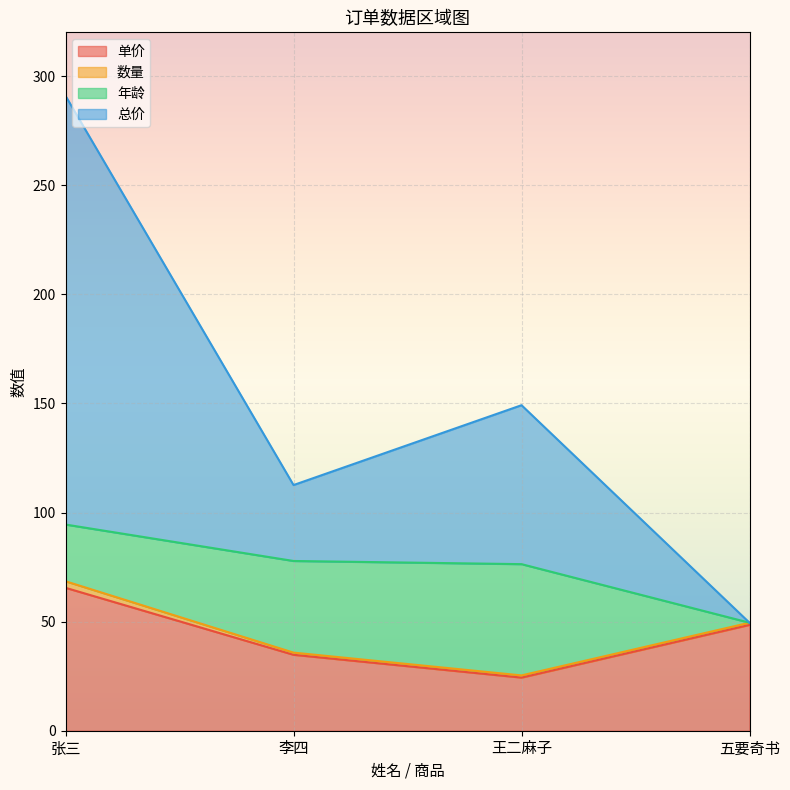

True or false: 单价 and 总价 cross at least once.

False